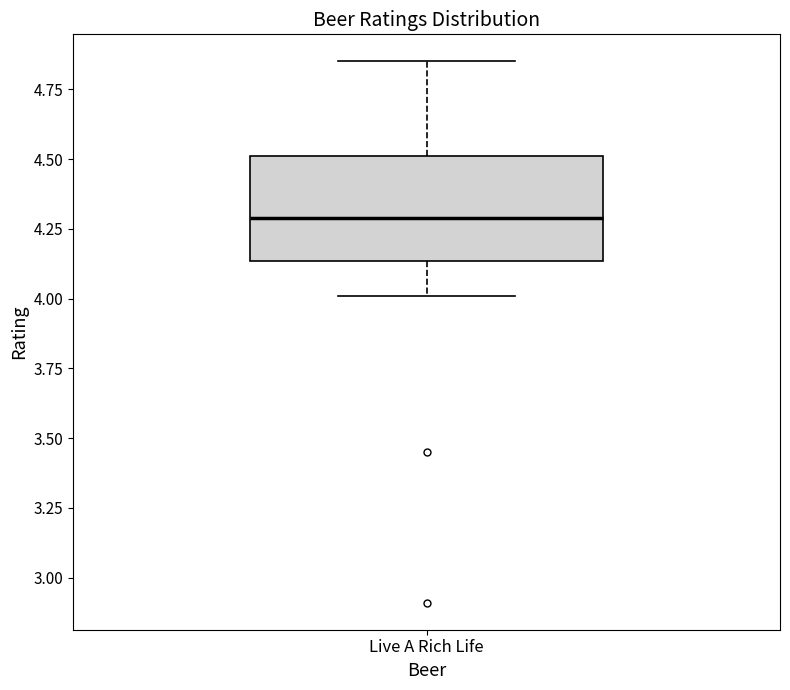

Where is the lower edge of the box for Live A Rich Life on the y-axis? The values are not printed on the chart, so give them approximately, as read against the axis.

4.15